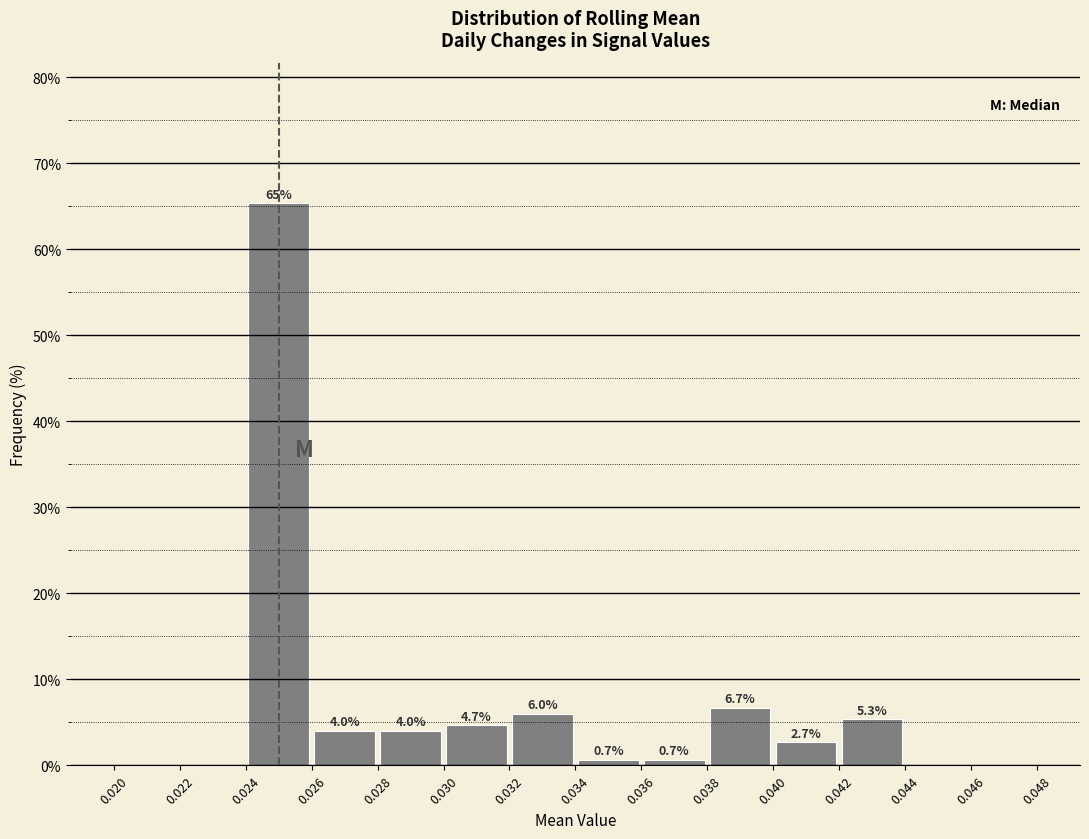

Over which range of the x-axis is the bar tallest?

0.024 to 0.026